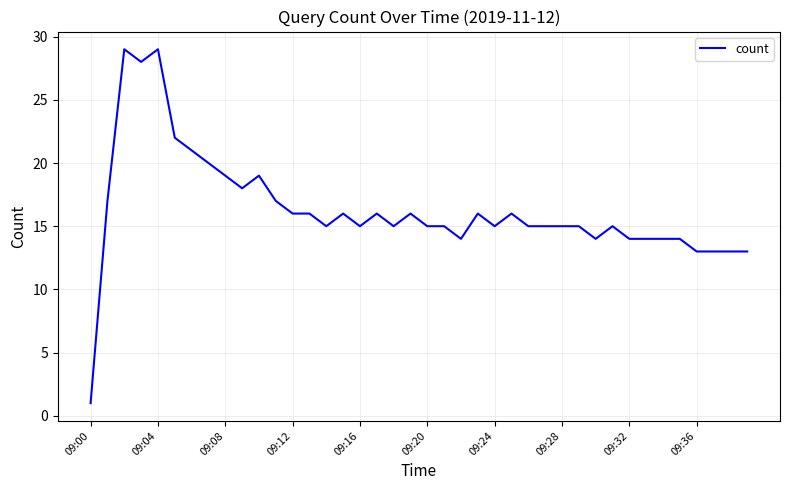

What is the difference between the maximum and minimum values?

28